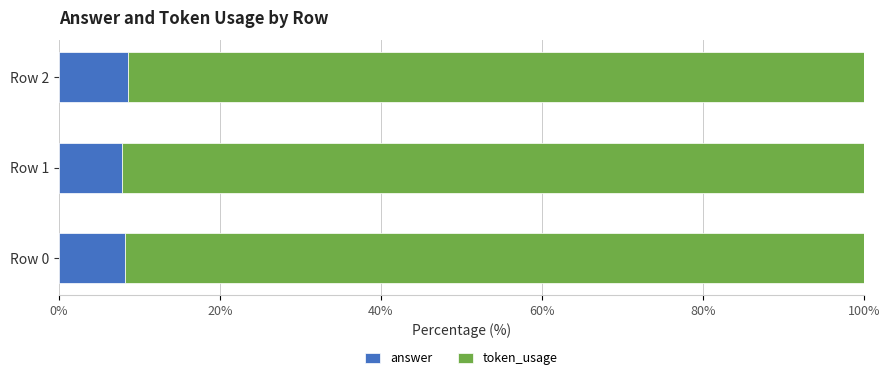

Is it true that answer equals 8.2 at Row 0?

True